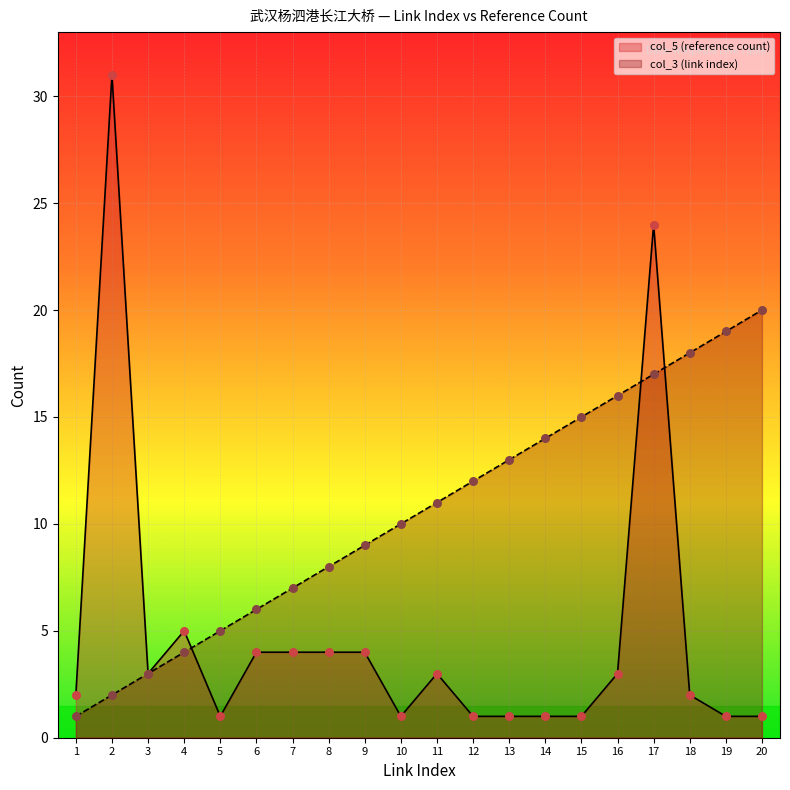

At which category is the sum across all series the highest?

17